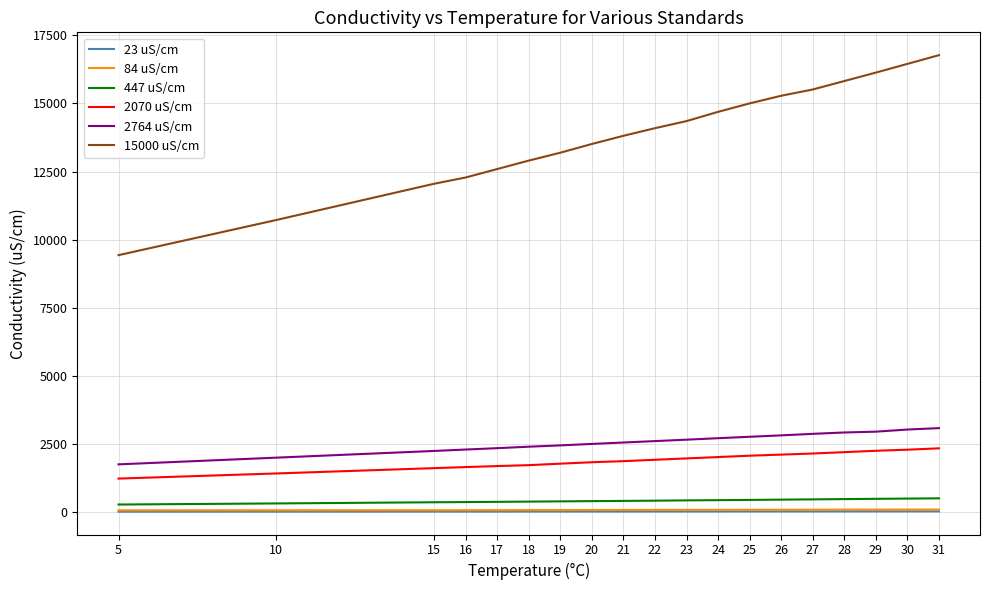

True or false: 15000 uS/cm and 2070 uS/cm intersect in this chart.

False